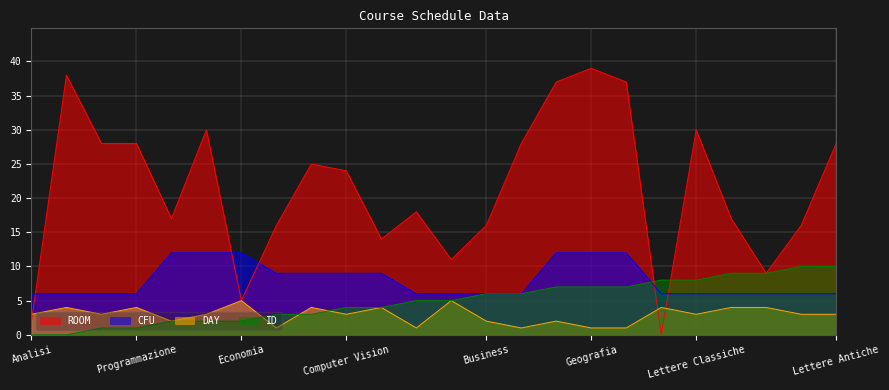

How many interior local valleys does the ROOM series have?

6